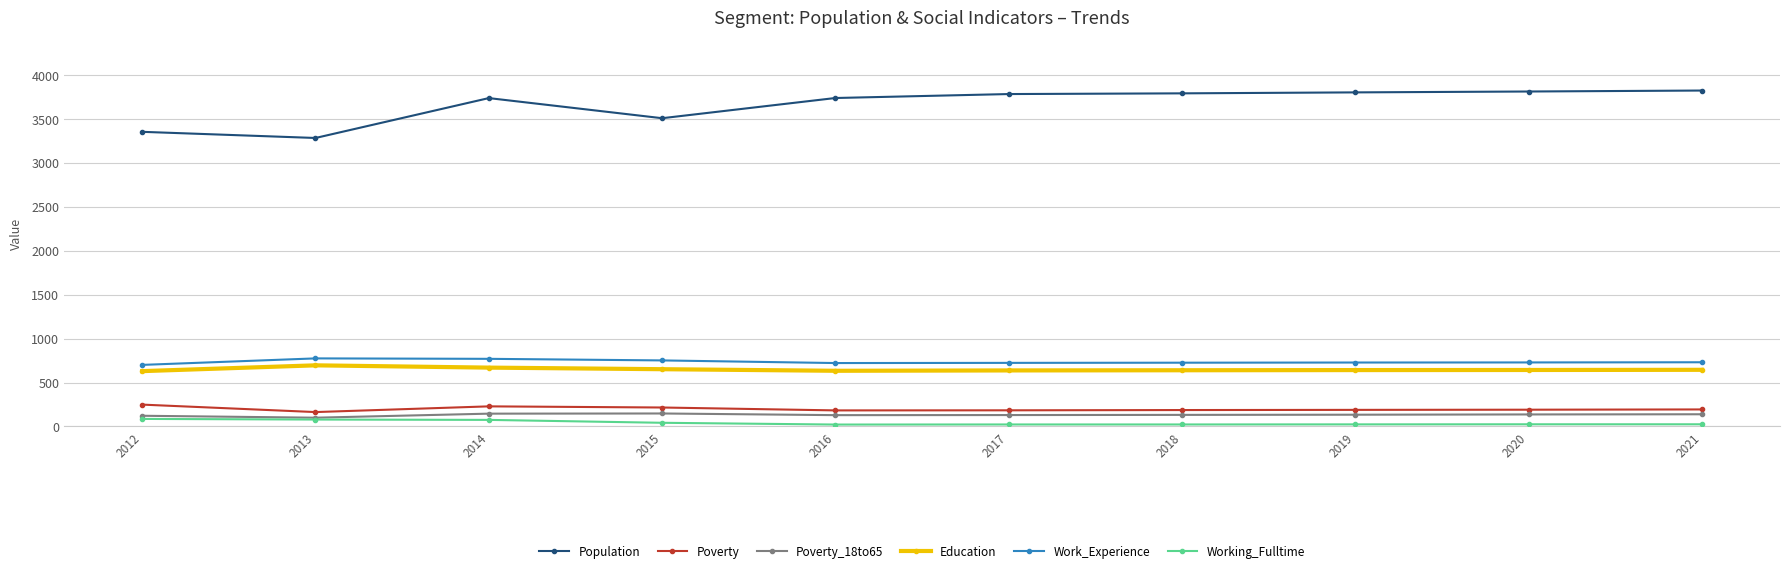

What is the value of the Population point at the 9th from the left?

3813